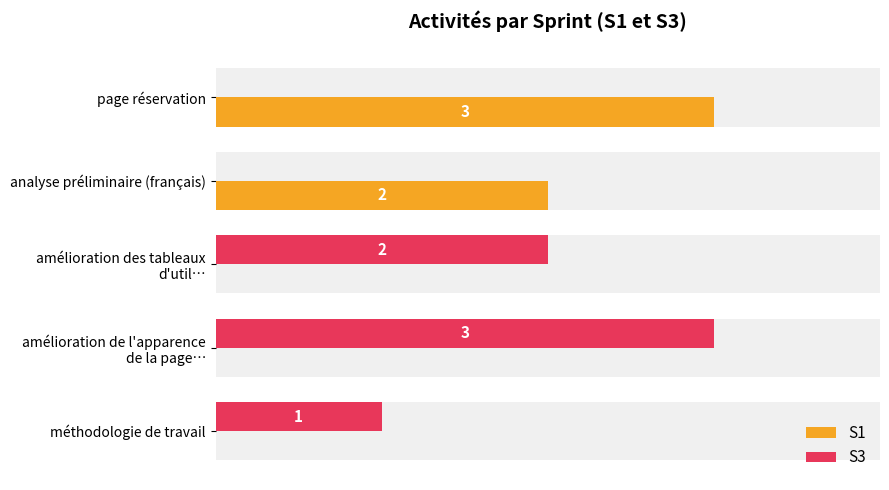

The value of S3 at analyse préliminaire (français) is 0. True or false?

True